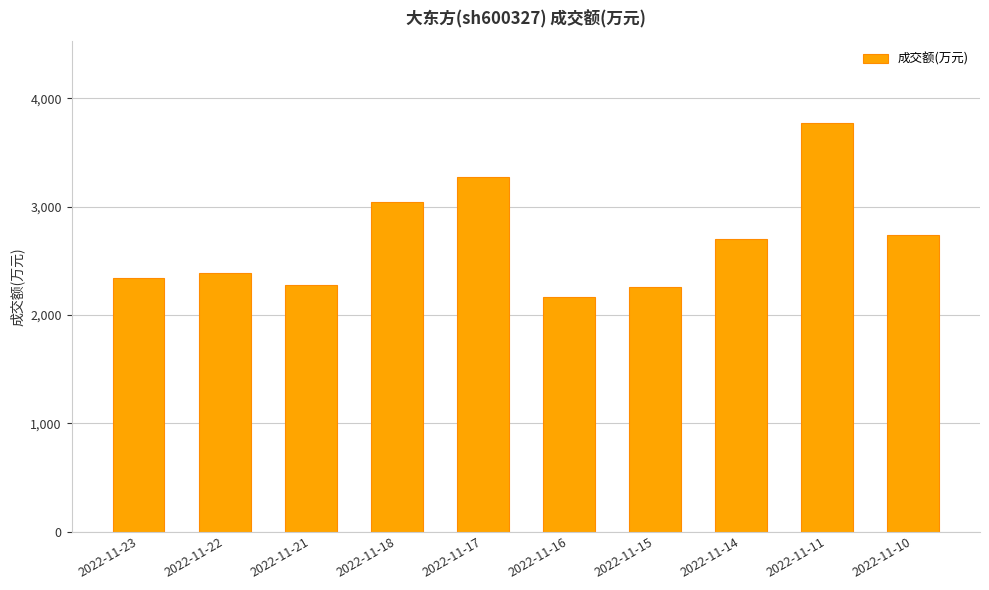

What is the ratio of the value at 2022-11-10 to the value at 2022-11-21?

1.2